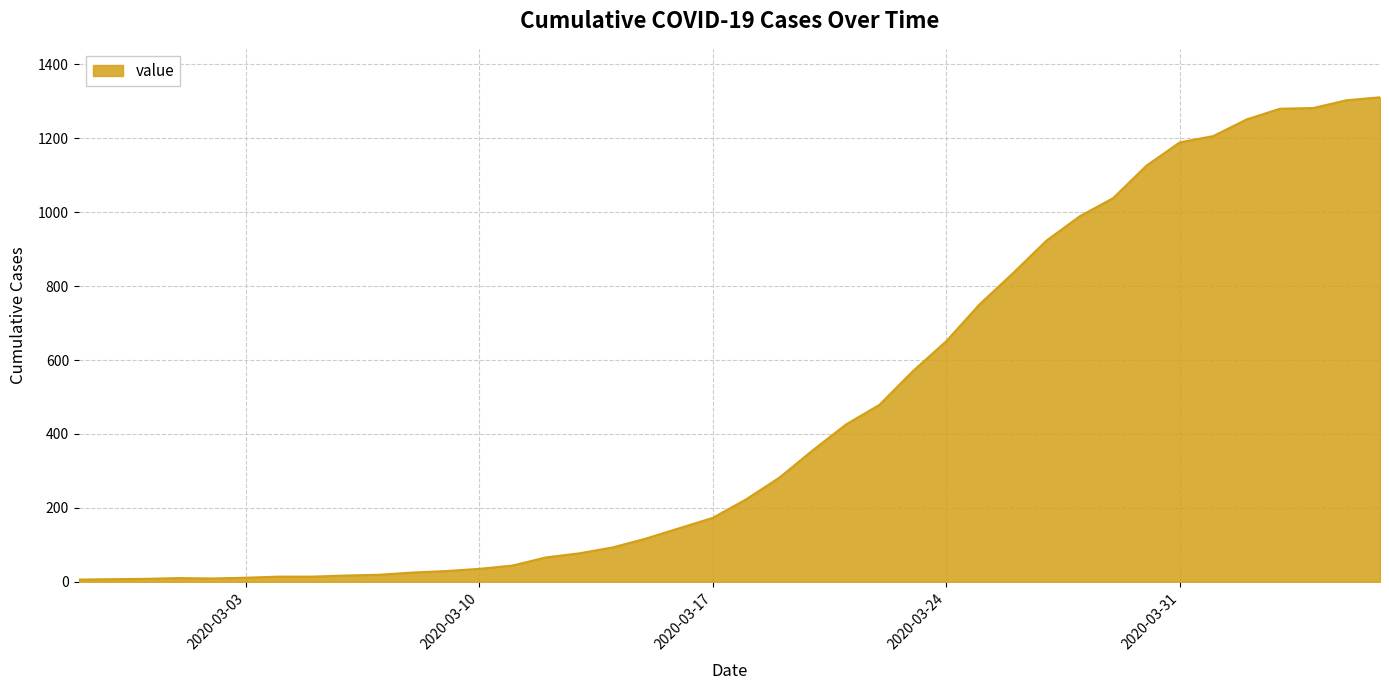

What is the greatest value displayed?

1311